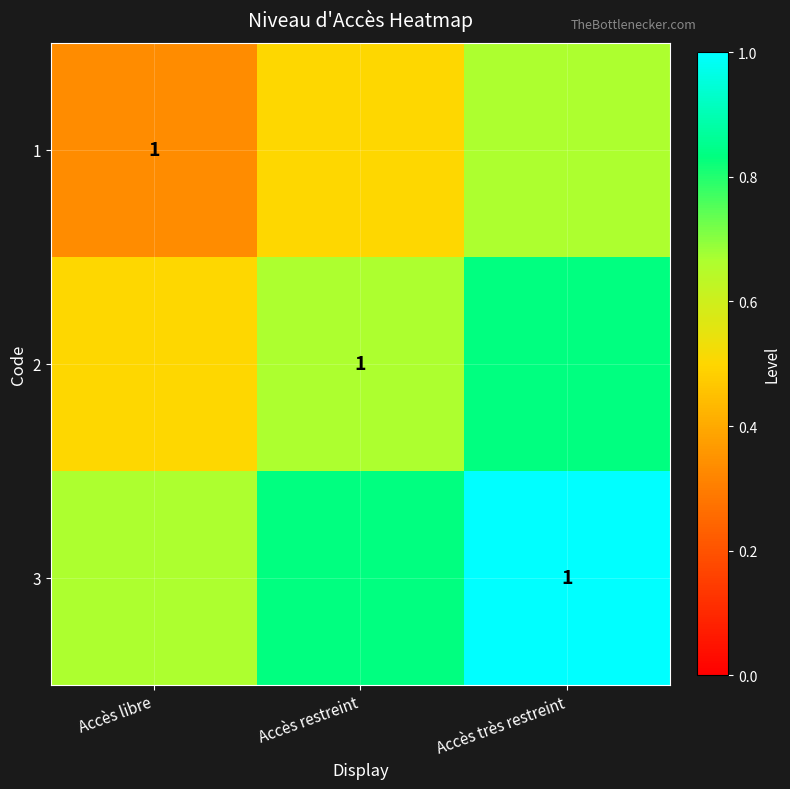

Count the 1 values in the range 0 to 1.

3